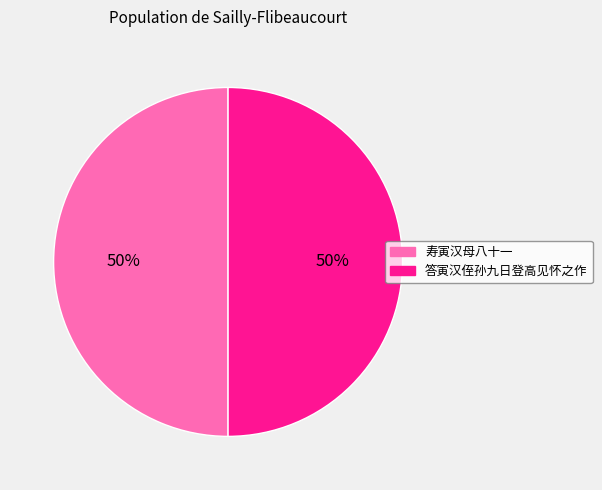

The 寿寅汉母八十一 slice represents 62% of the pie. True or false?

False